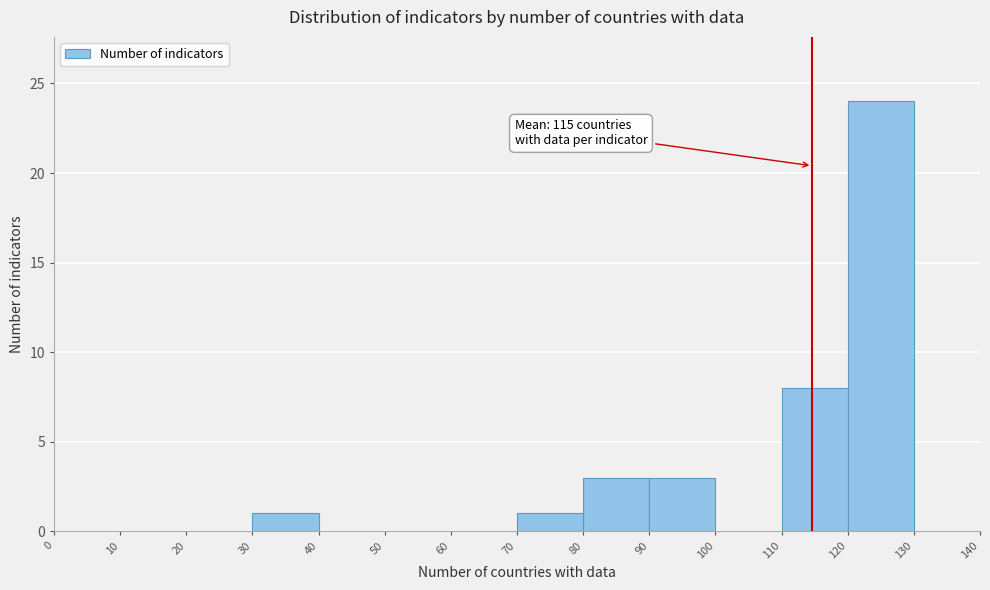

Which range on the x-axis has the tallest bar?

120 to 130